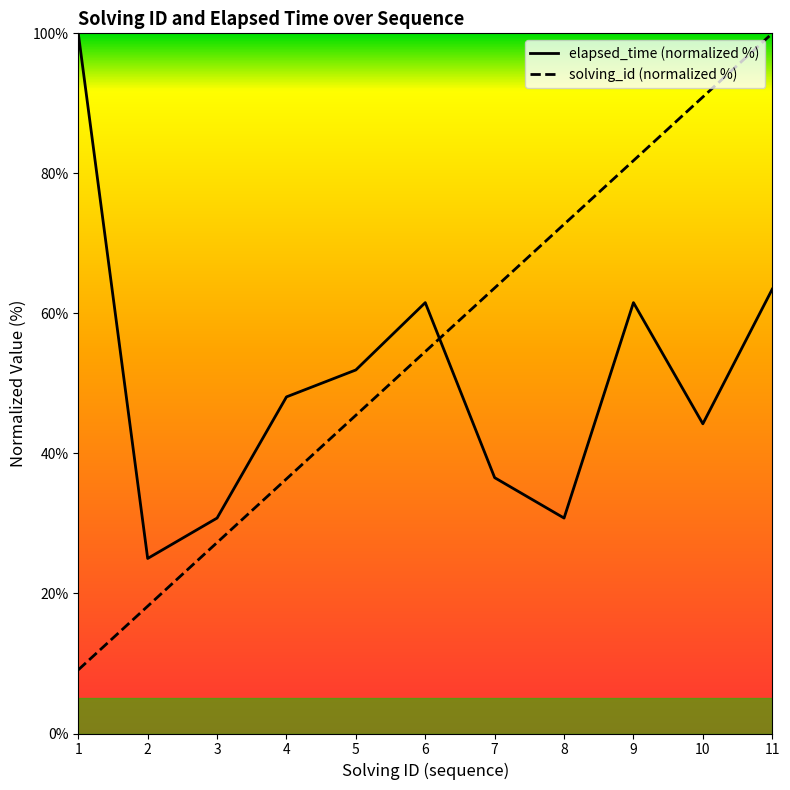

Where do solving_id and elapsed_time first cross each other?

6 and 7